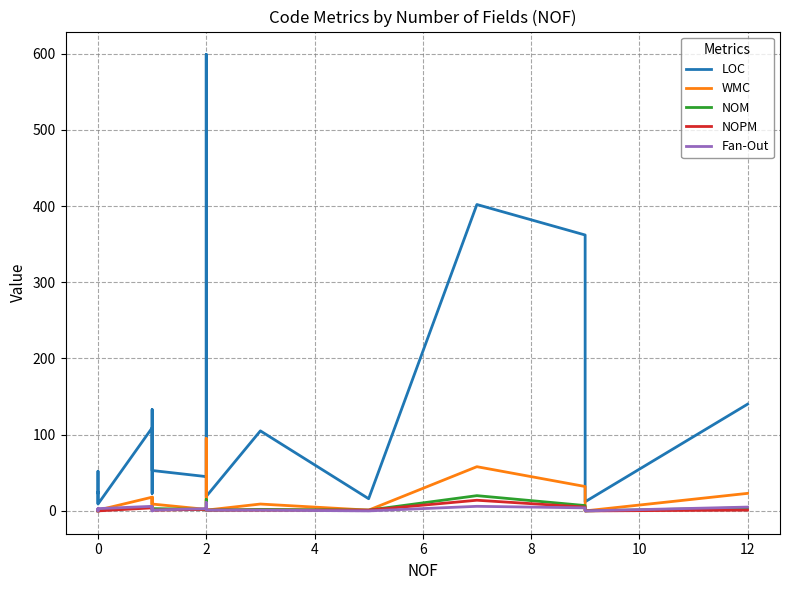

True or false: NOM has more than 0 points higher than both neighbors.

True